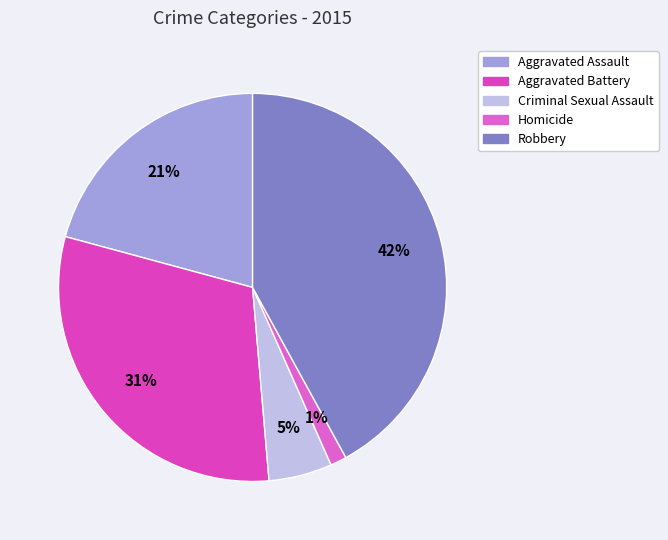

What percentage do Homicide and Aggravated Battery together represent?

31.9%